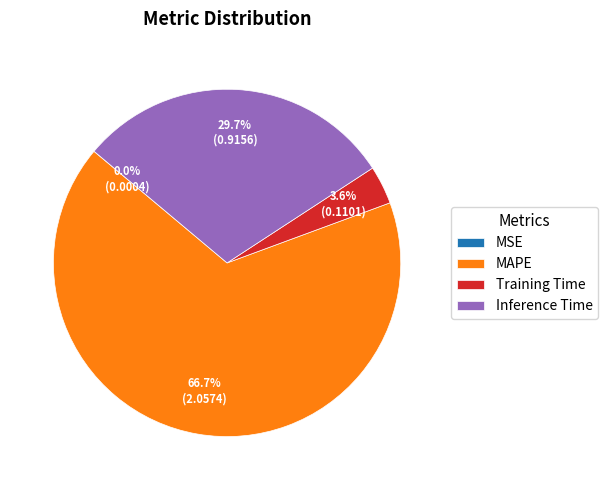

Which category has the biggest portion of the pie?

MAPE